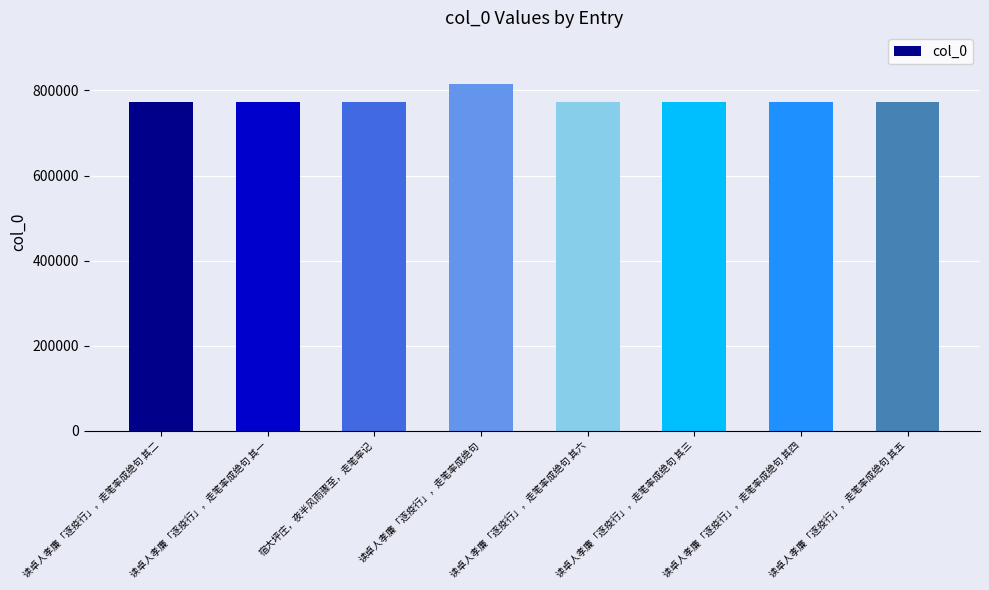

What is the label of the 5th bar from the right?

读卓人孝廉「逐疫行」，走笔率成绝句